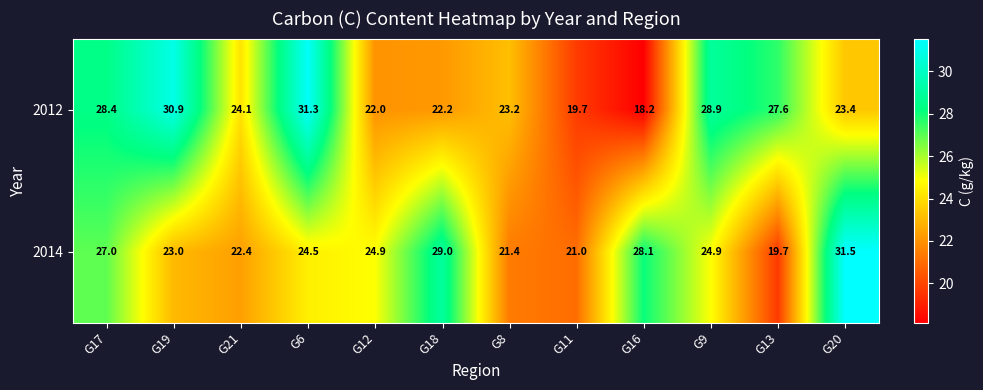

Which series has the largest range (max minus min)?

2012